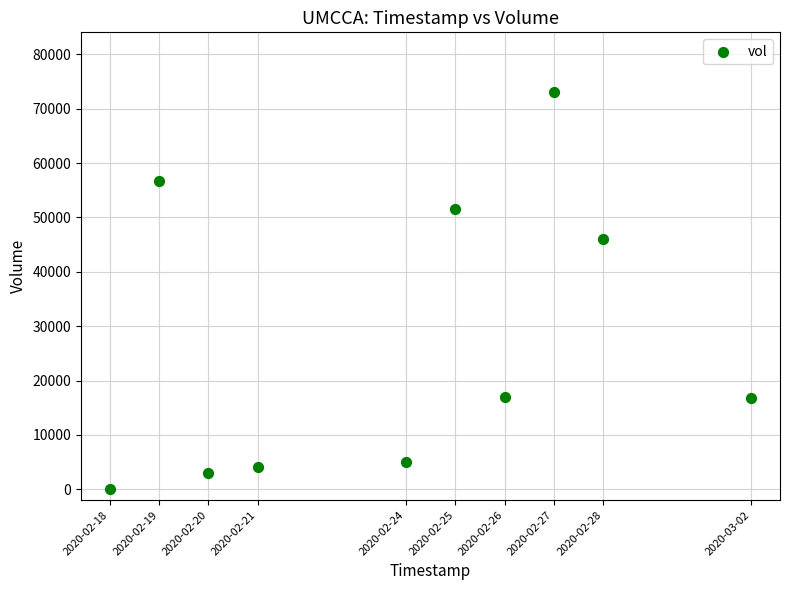

What is the average Y value?

27330